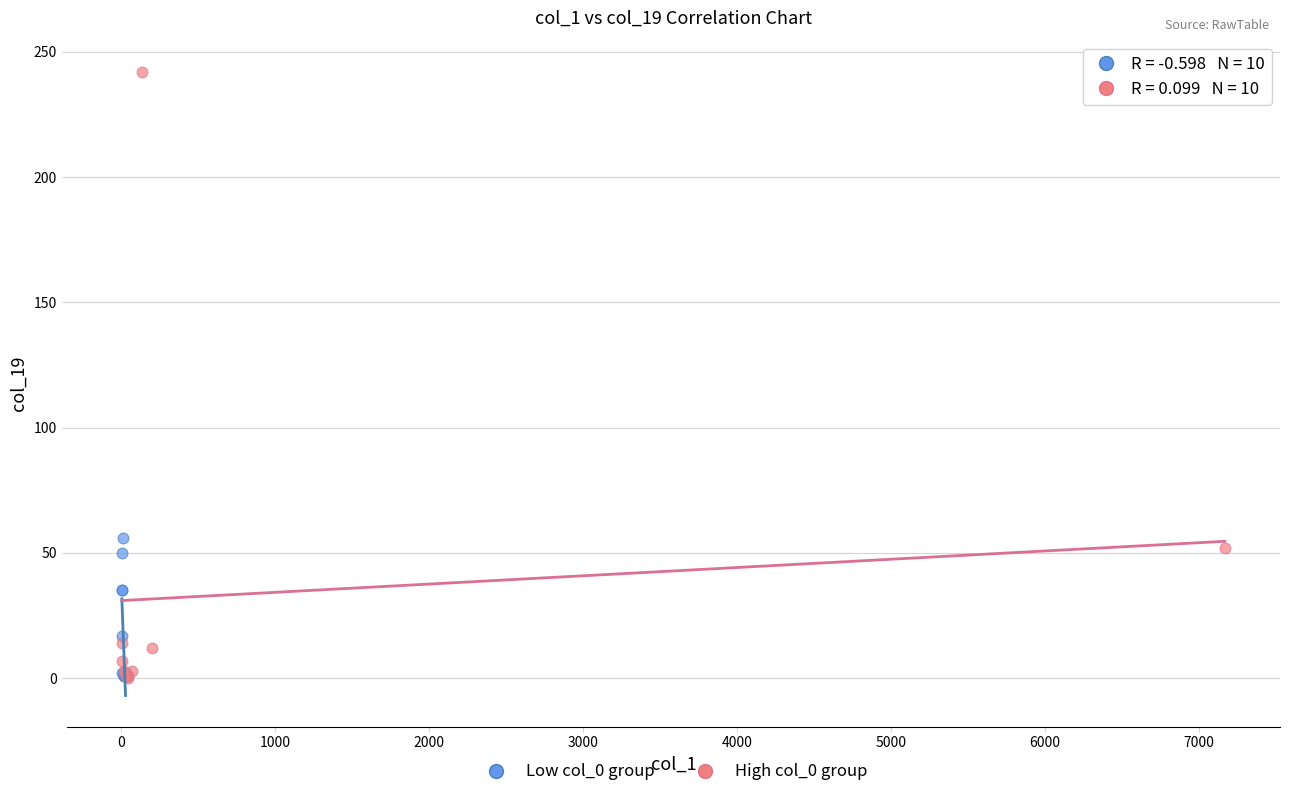

Which series contains the highest Y value?

High col_0 group